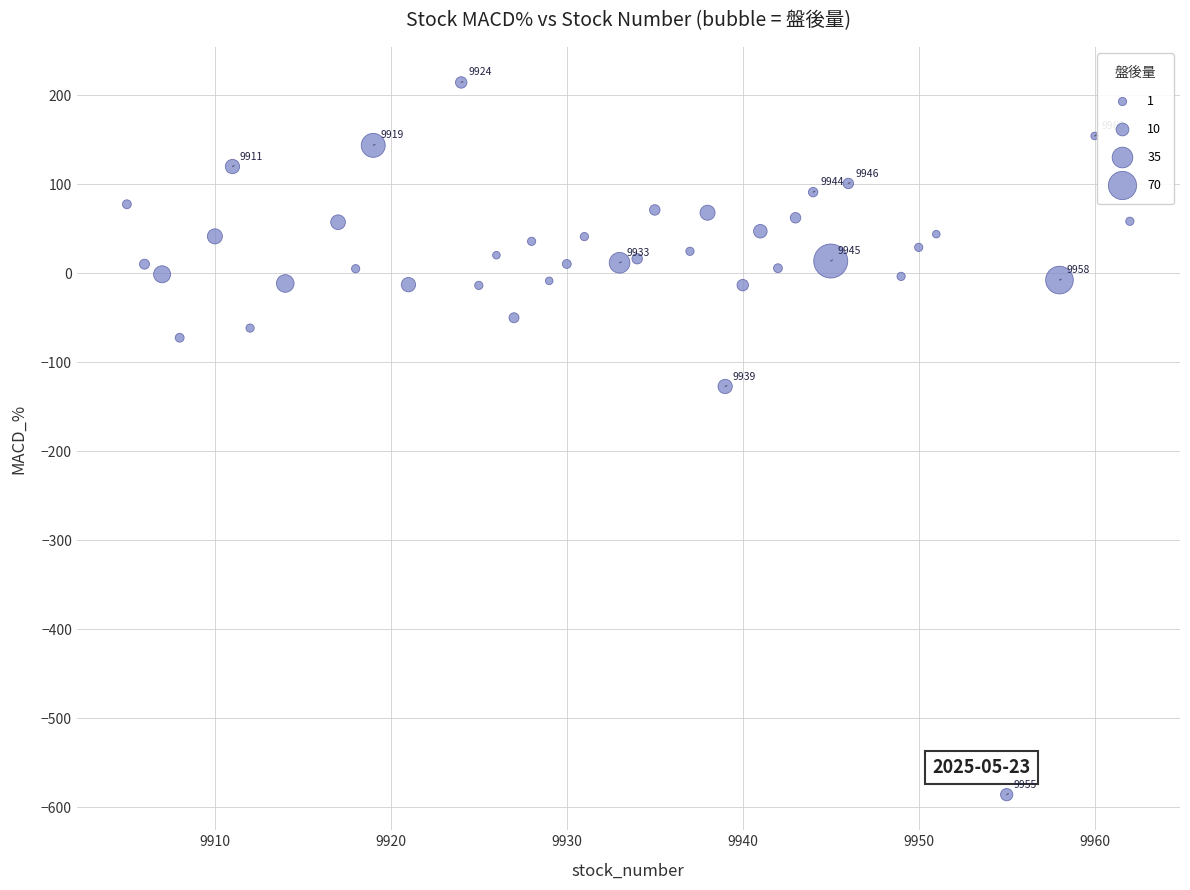

What is the range of X values (max minus min)?

57.0